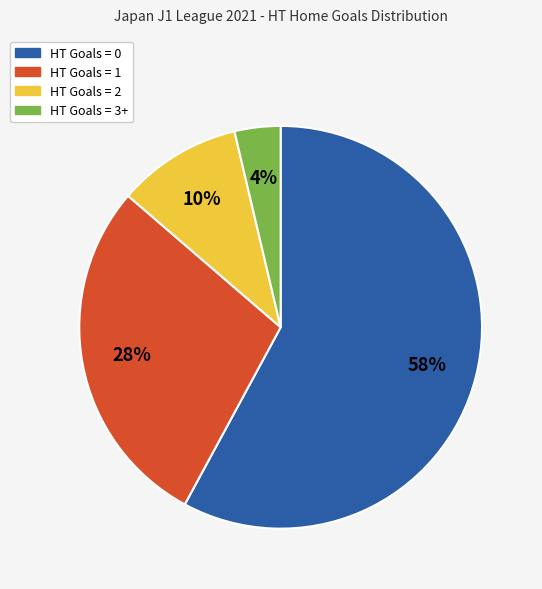

Which category has the biggest portion of the pie?

HT Goals = 0